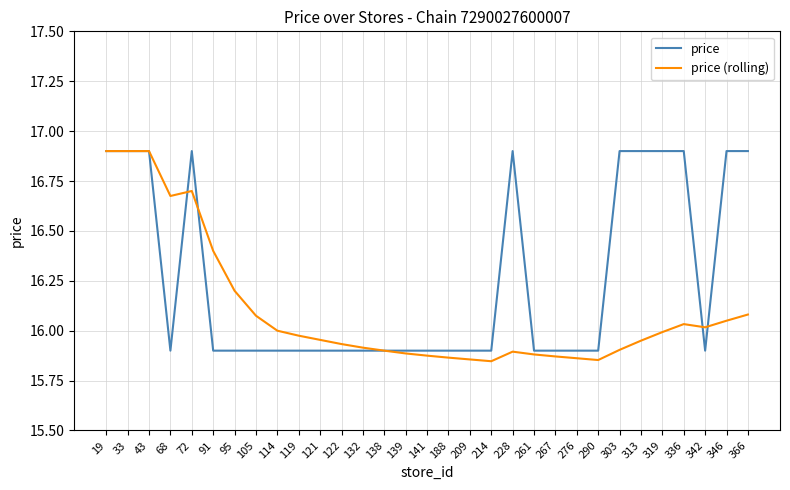

Which series has the largest total across all categories?

price